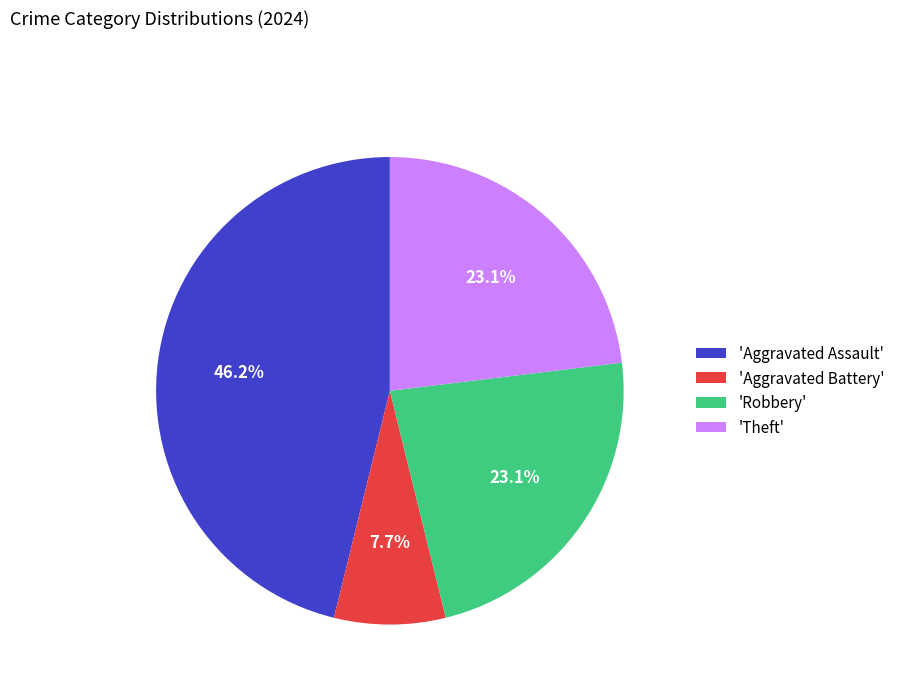

Combined, do 'Aggravated Assault' and 'Aggravated Battery' account for over 50%?

Yes